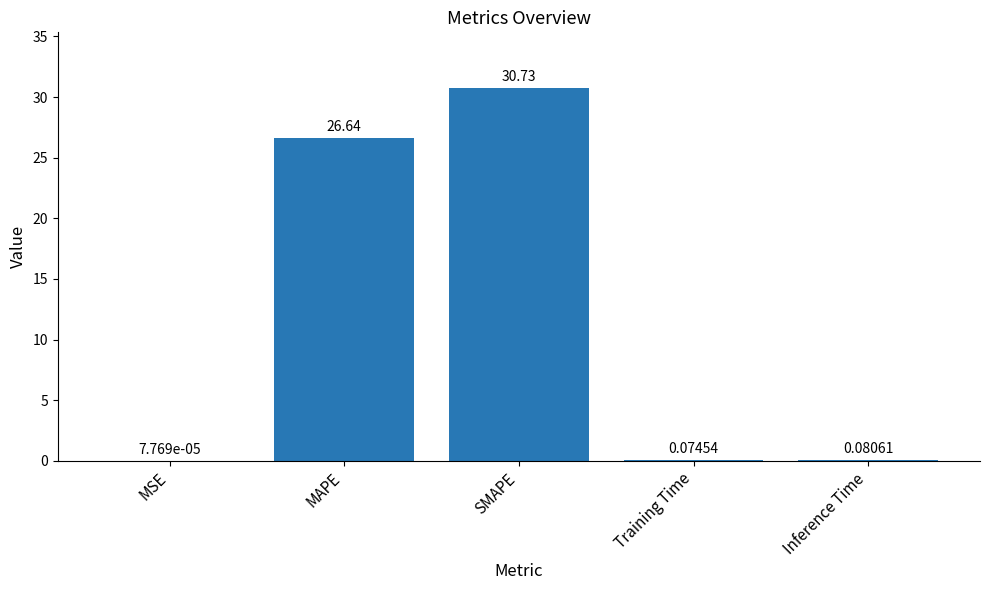

Which has a higher value, MAPE or SMAPE?

SMAPE